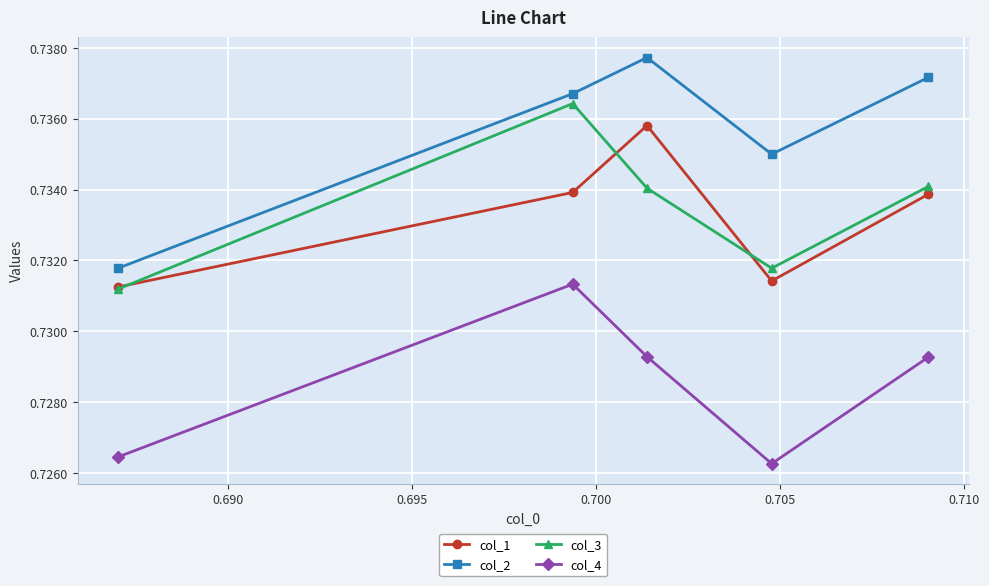

At how many categories does at least one series exceed 0?

5